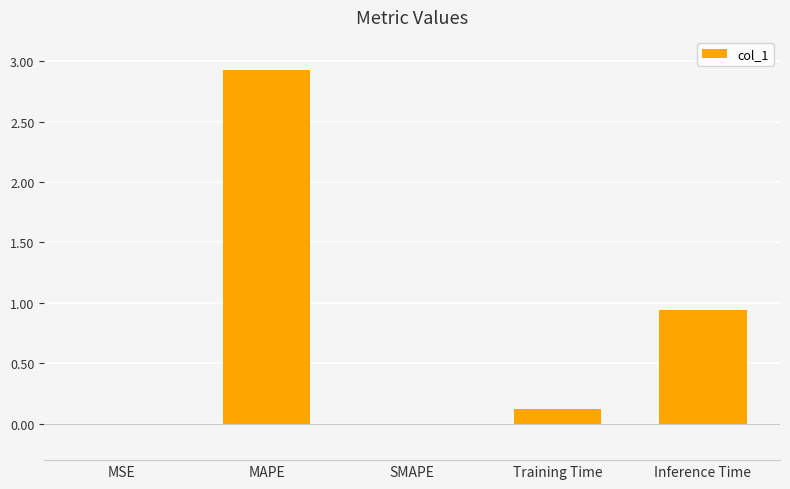

What is the sum of all values?

4.0